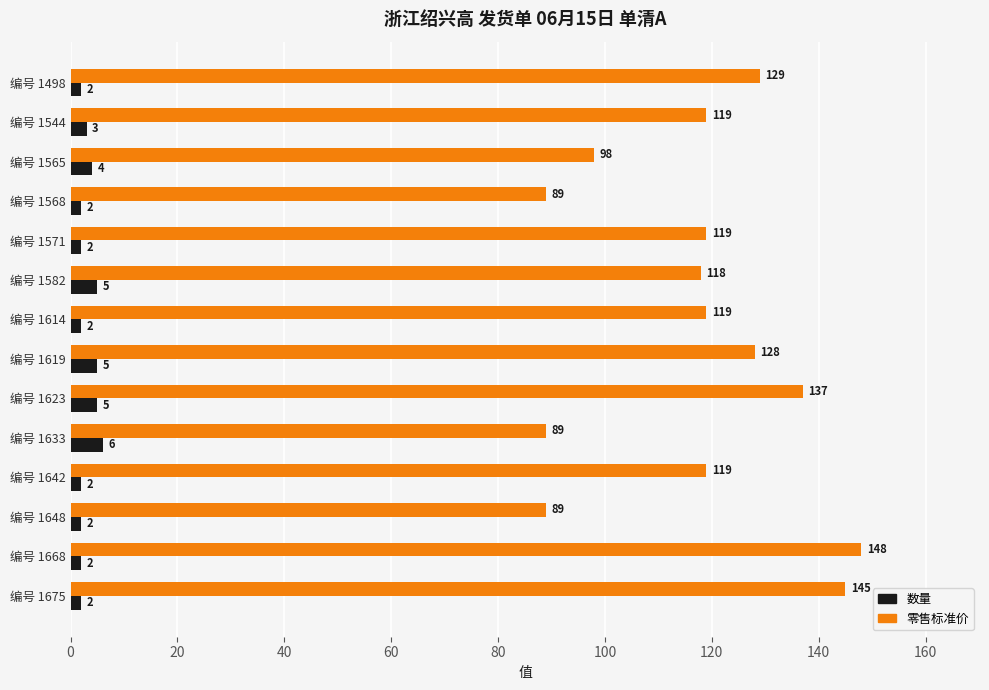

At which category is the sum across all series the highest?

编号 1668